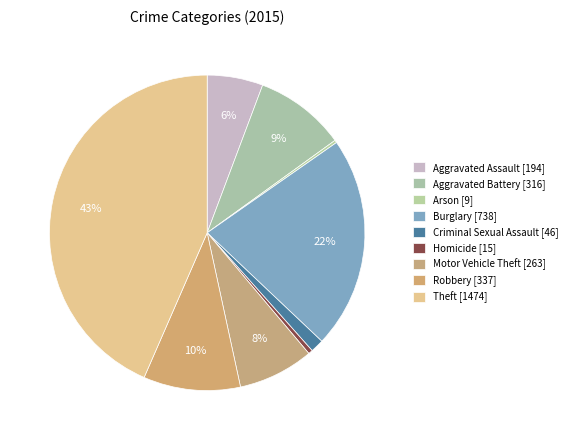

How many segments does this pie chart have?

9